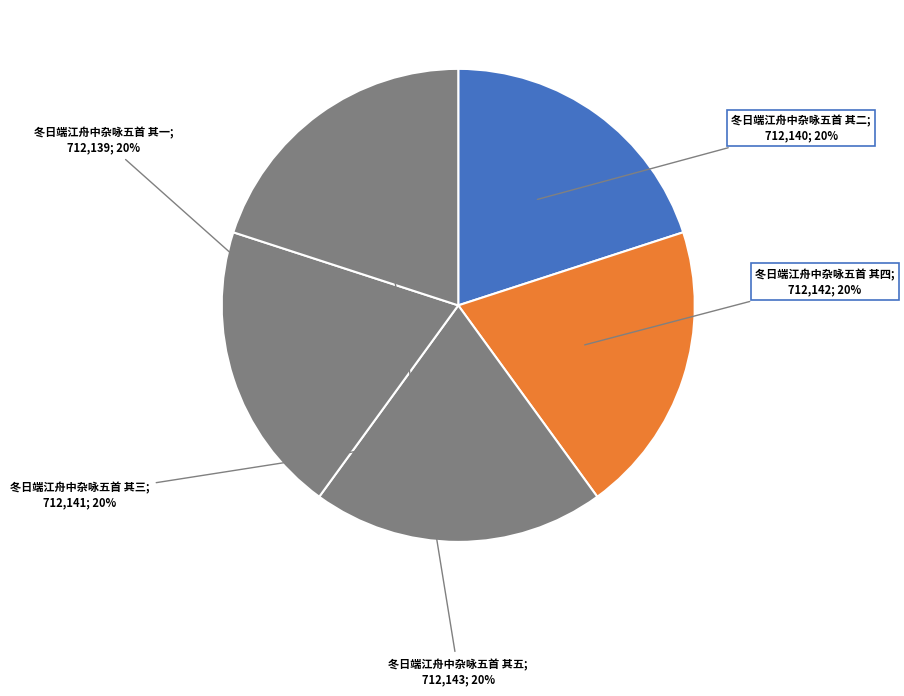

Count the number of slices in the pie.

5